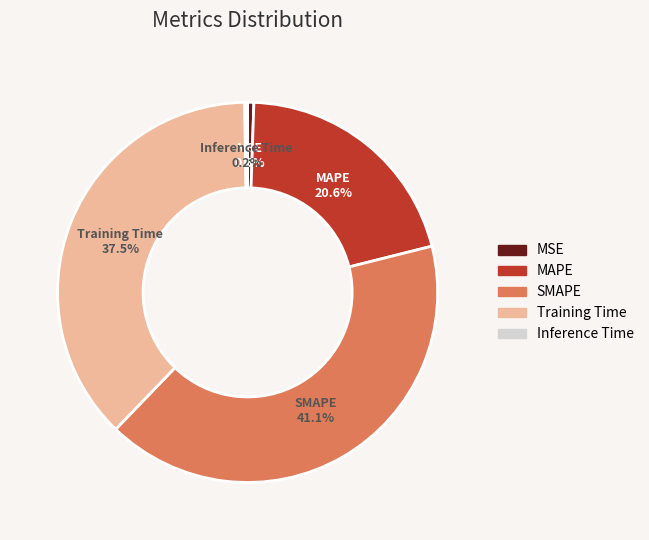

Between SMAPE and Training Time, which is larger?

SMAPE